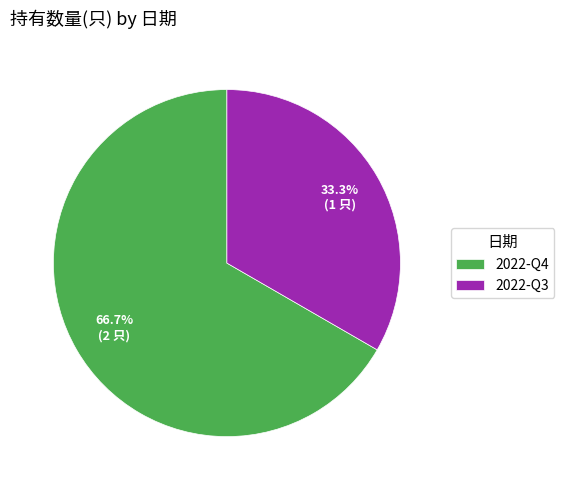

Does 2022-Q3 represent more than half of the total?

No